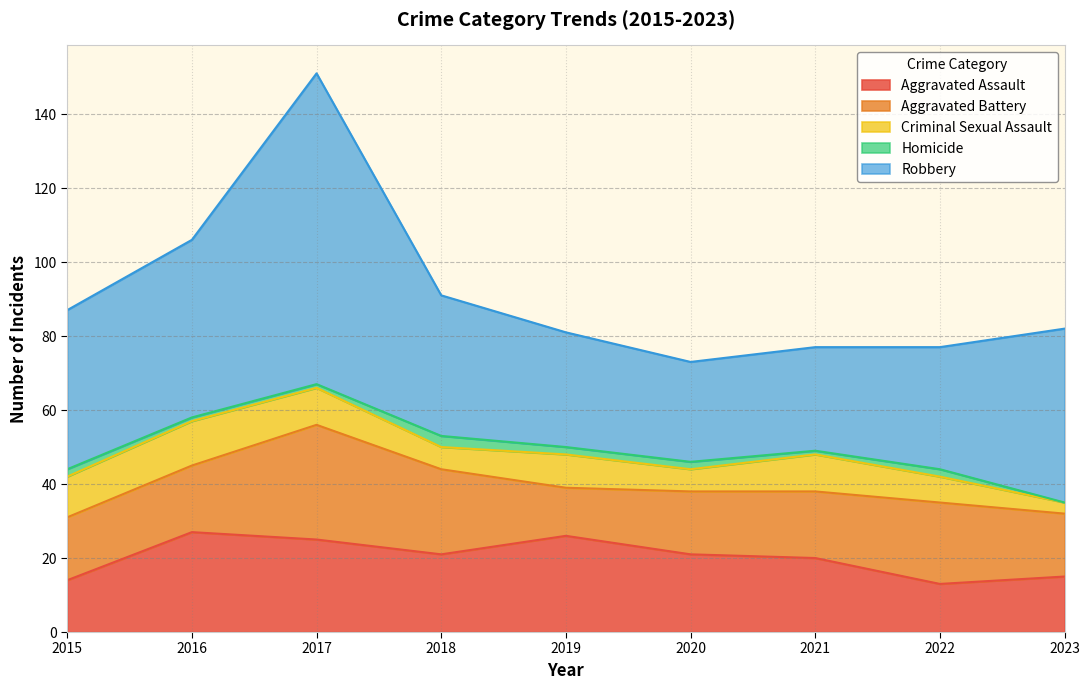

At which label does Aggravated Battery reach its peak?

2017